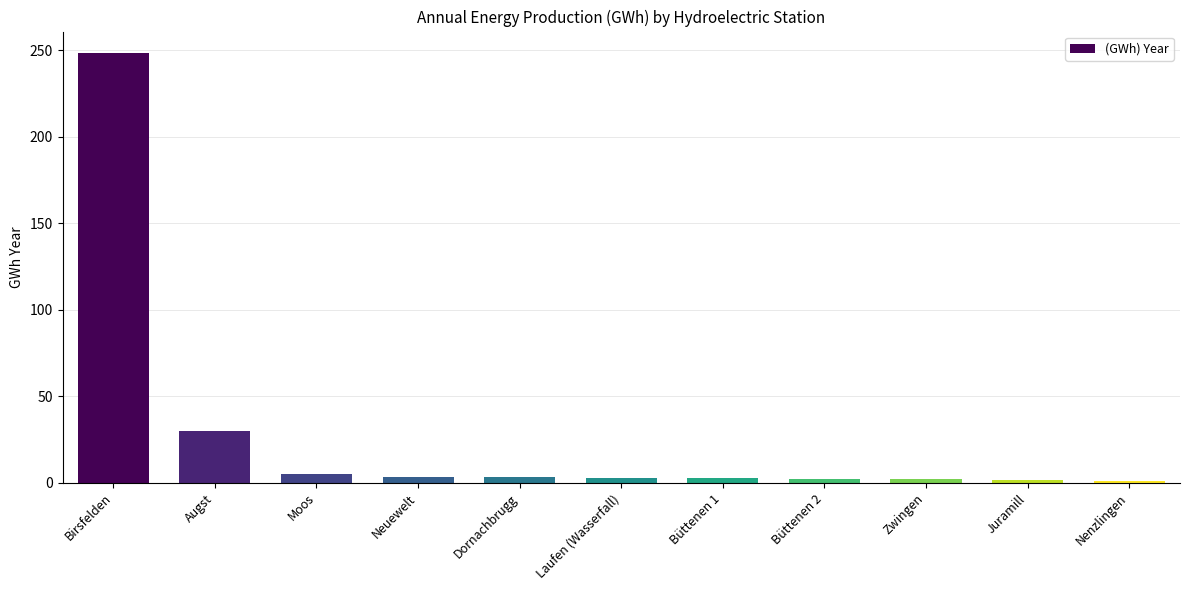

Are the bars horizontal?

No